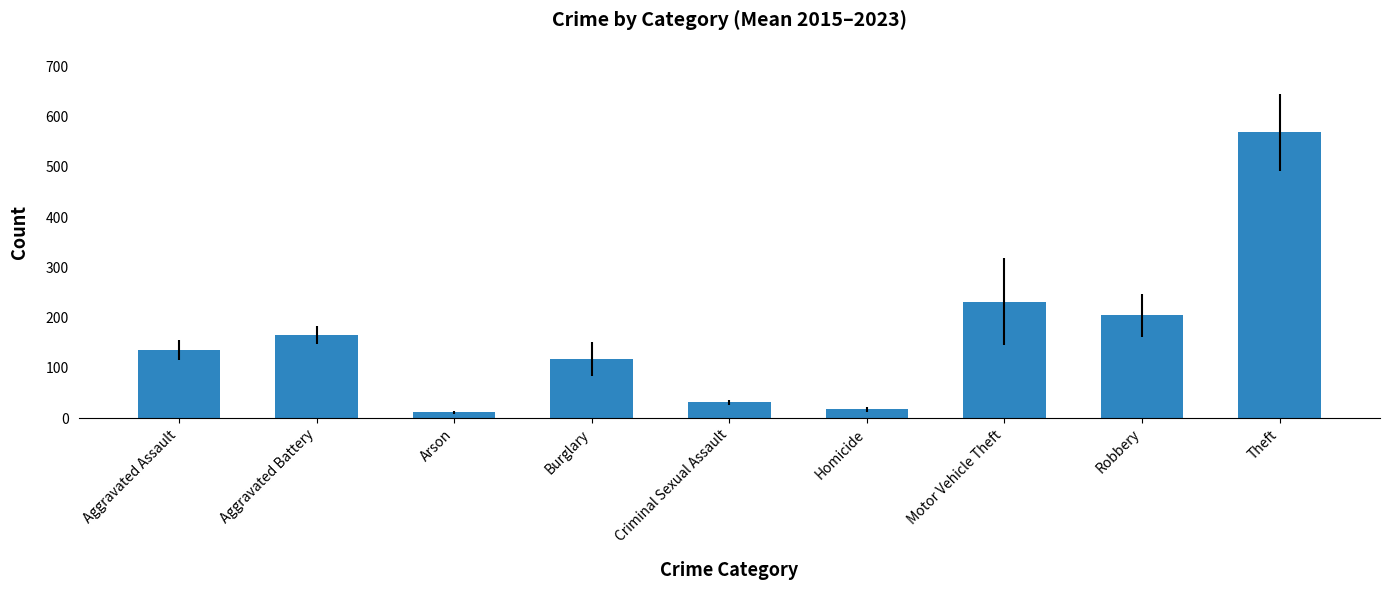

Which label corresponds to the largest value in the chart?

Theft